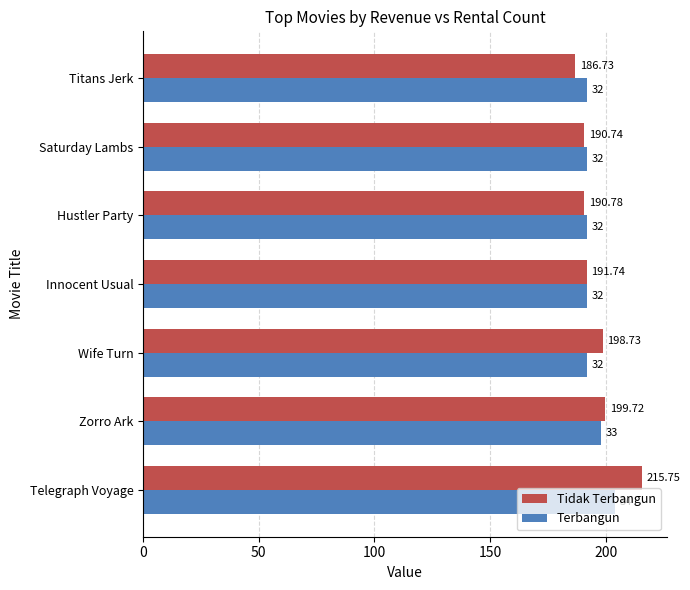

Rank the categories by Tidak Terbangun value from lowest to highest.

Titans Jerk, Saturday Lambs, Hustler Party, Innocent Usual, Wife Turn, Zorro Ark, Telegraph Voyage